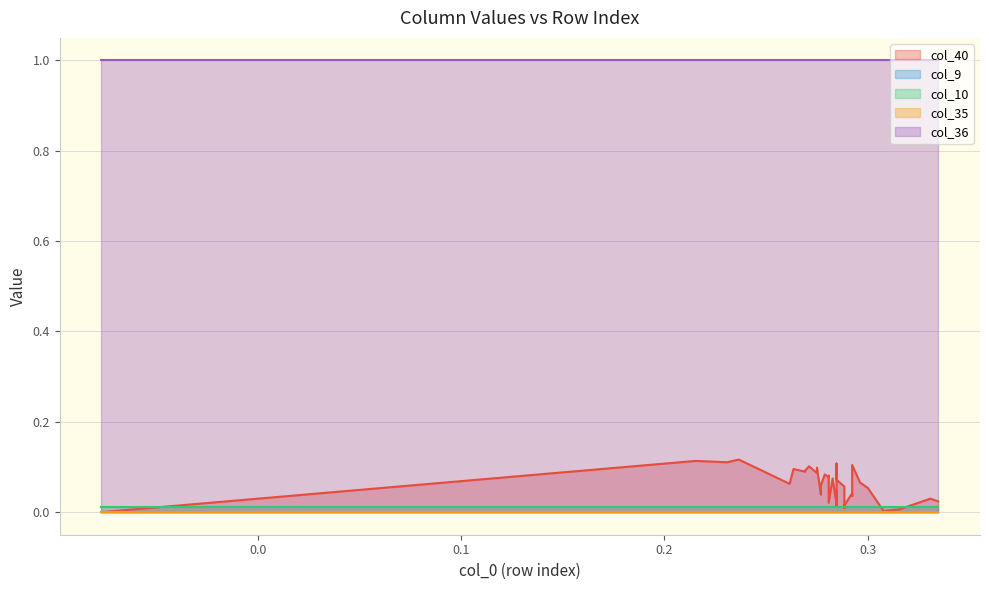

True or false: col_9 and col_35 intersect in this chart.

False